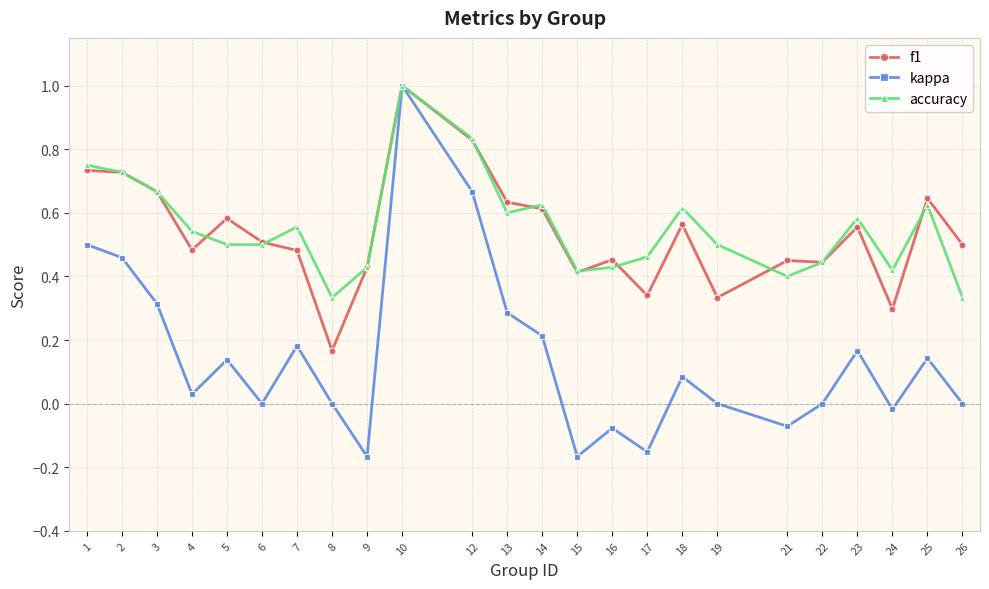

At which label does f1 reach its peak?

10